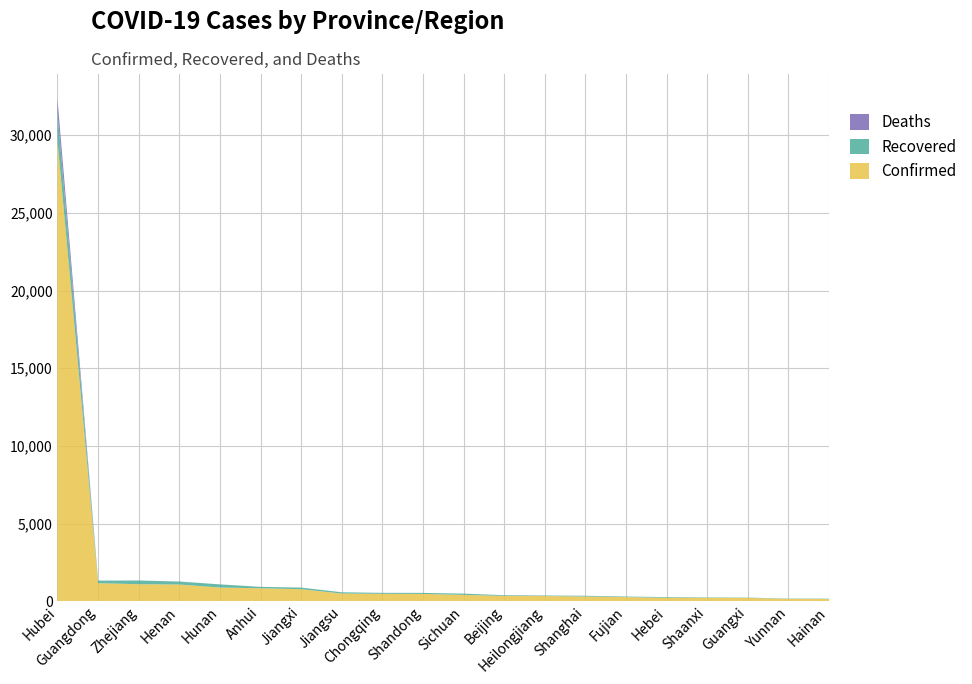

Reading left to right, what are all the values shown in this chart?

Confirmed: 29631	1159	1092	1073	879	830	771	492	473	466	405	337	331	299	261	218	213	210	149	138
Recovered: 1822	163	239	187	201	89	102	80	61	66	80	44	27	48	36	41	27	18	19	19
Deaths: 871	1	0	6	1	3	1	0	2	1	1	2	7	1	0	2	0	1	0	3